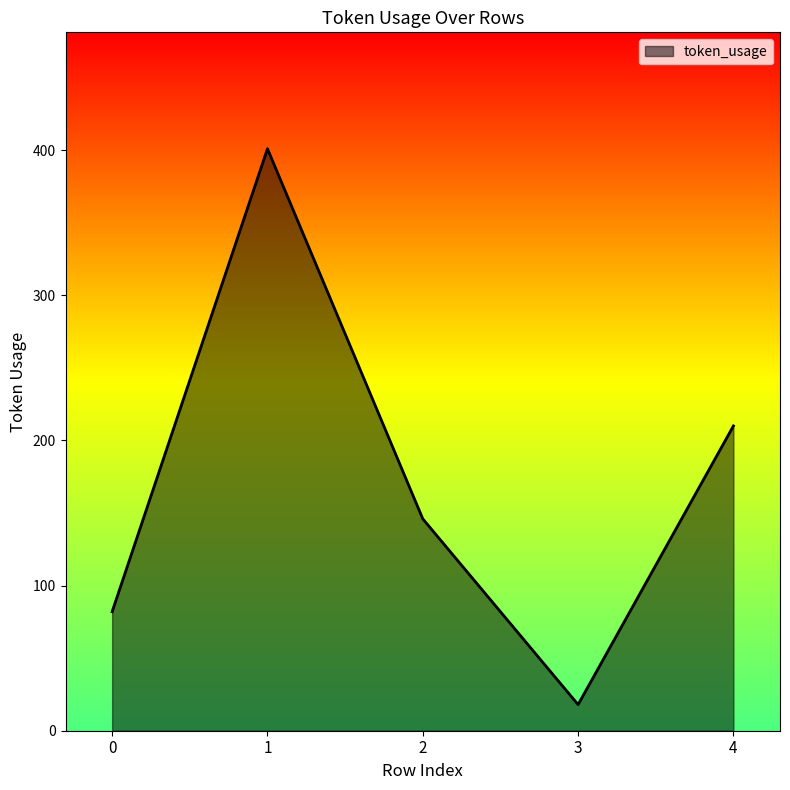

How many distinct data groups are displayed?

1